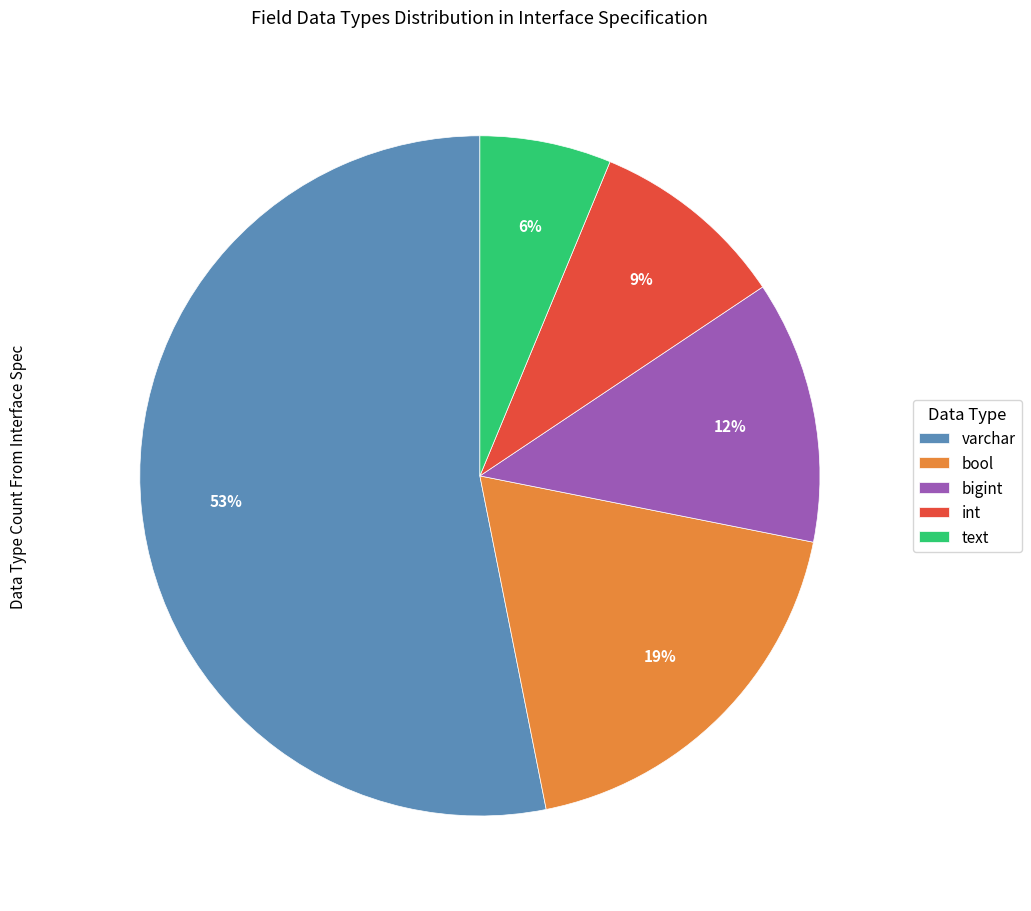

Is it true that text is 14% of the pie?

False